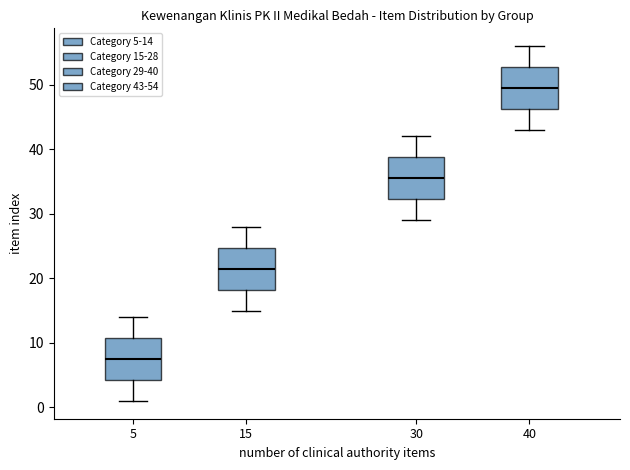

Which box's median line is the highest?

40